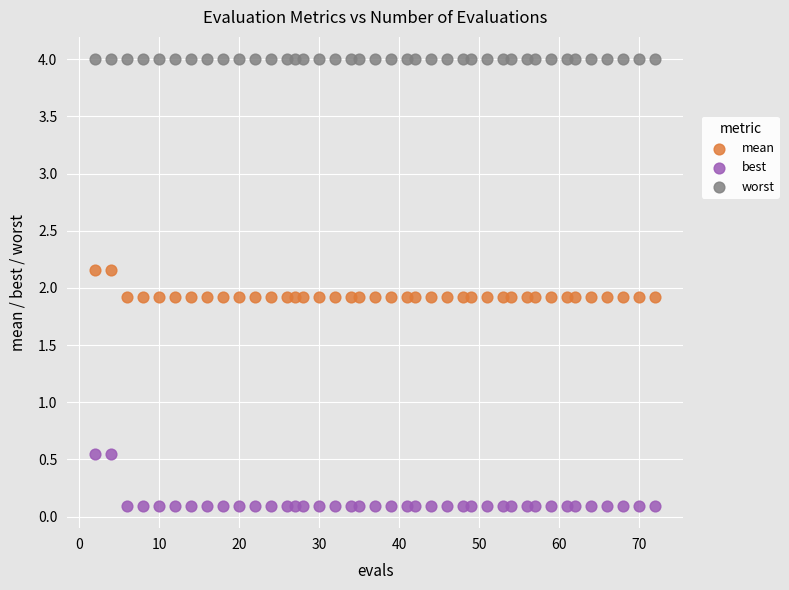

Which series reaches the minimum Y coordinate?

best